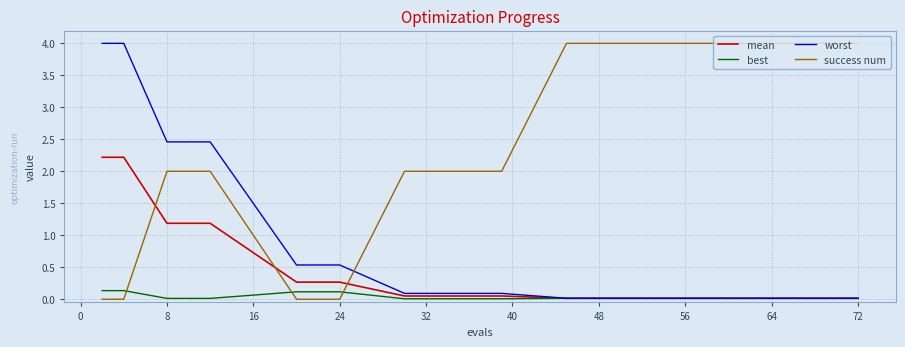

List the series in order of their overall mean, highest first.

success num, worst, mean, best